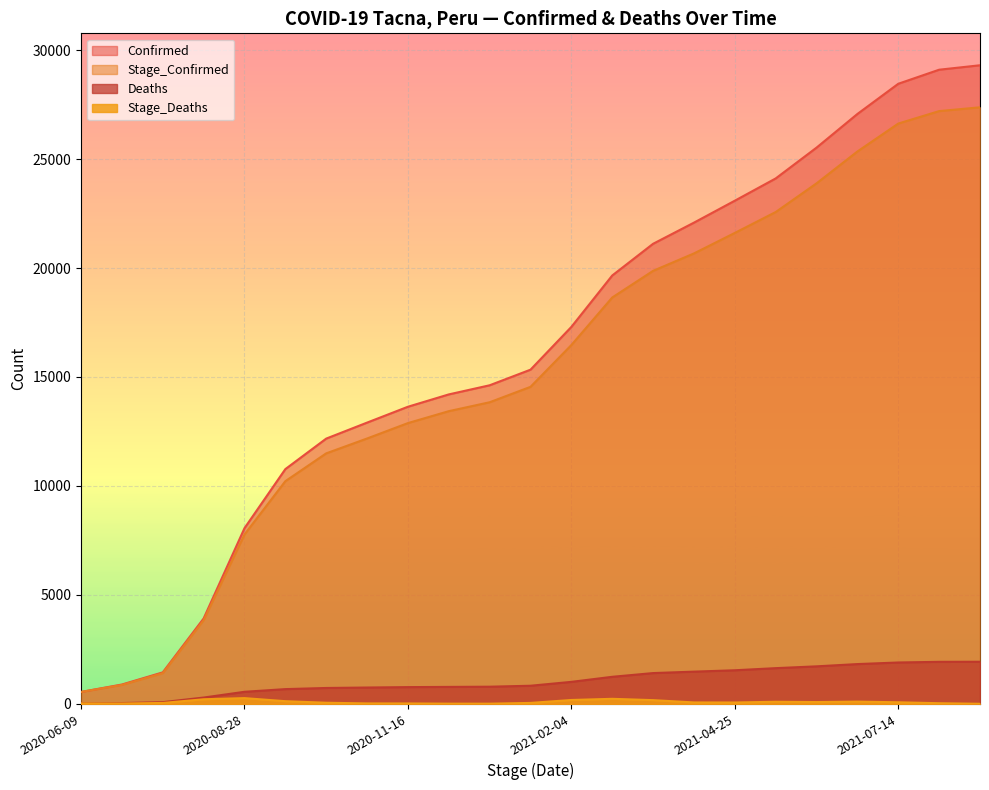

What is the label of the 6th point from the left?

2020-09-17